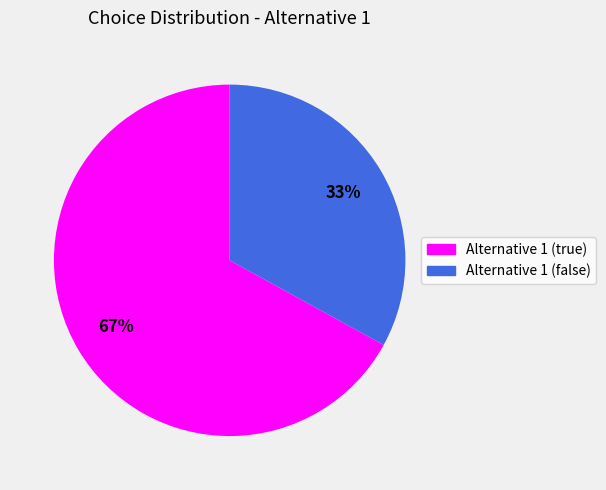

How many slices are in this pie chart?

2